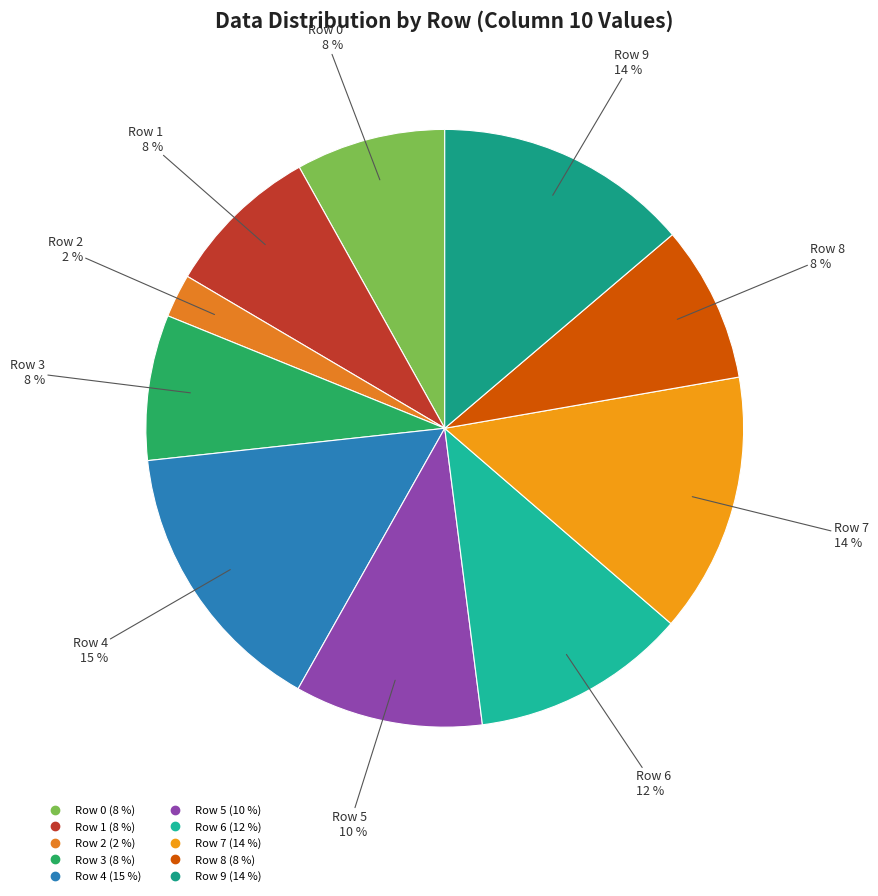

True or false: Row 0 accounts for 1% of the total.

False